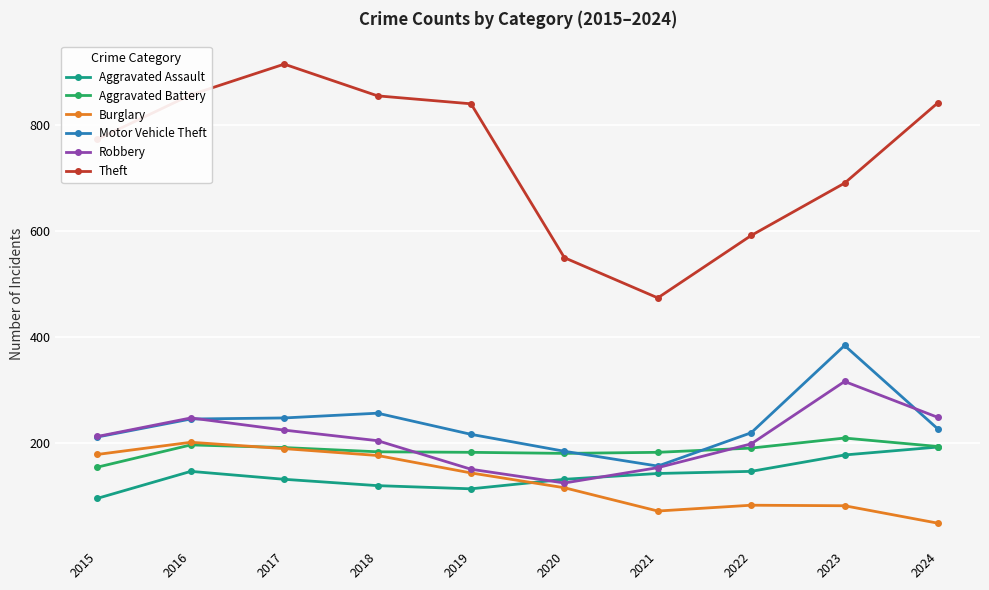

True or false: Aggravated Battery has more than 1 interior local peaks.

True